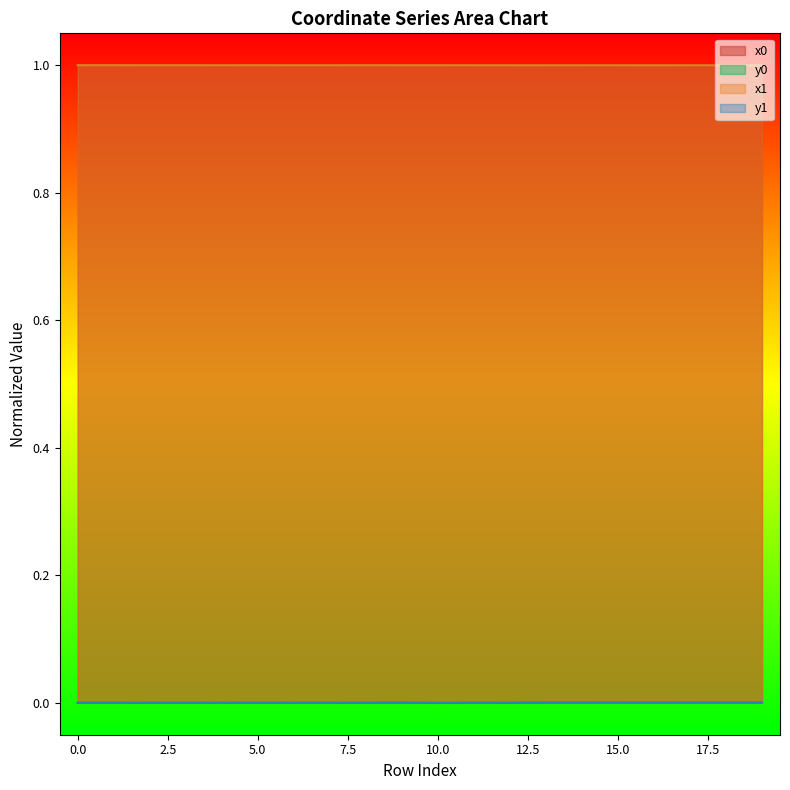

Rank the series at 11 from highest to lowest value.

x0, x1, y0, y1